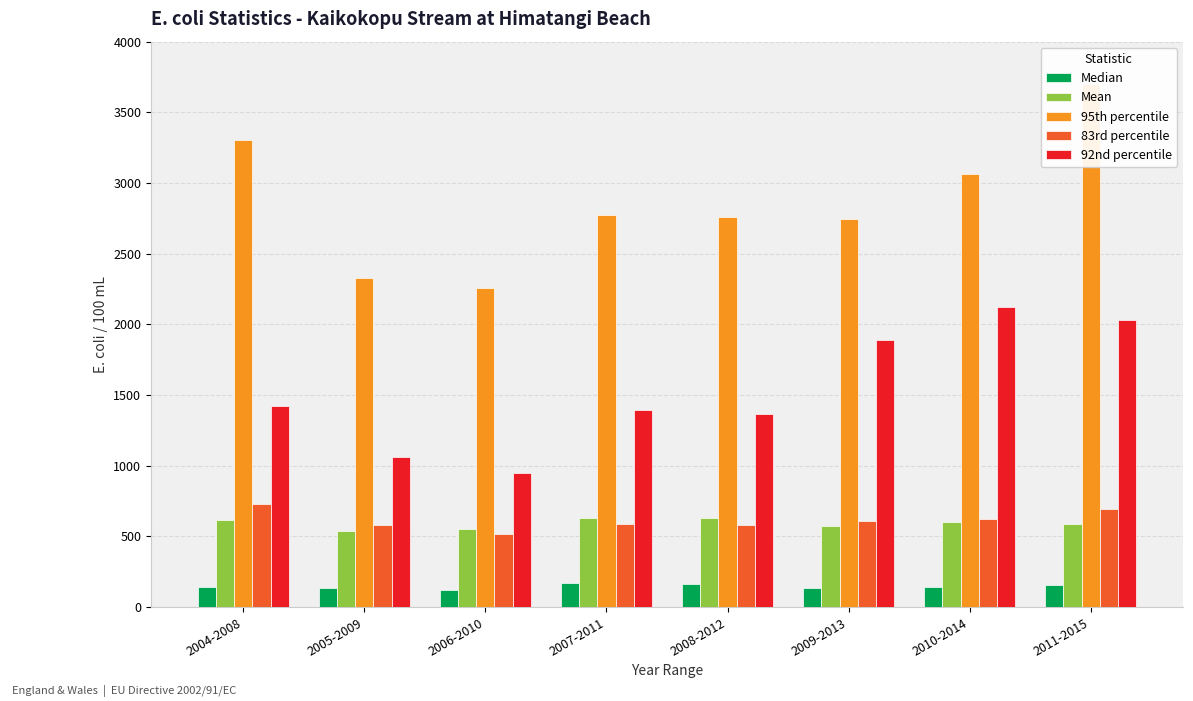

What is the value of the Mean bar at the 4th from the left?

631.4